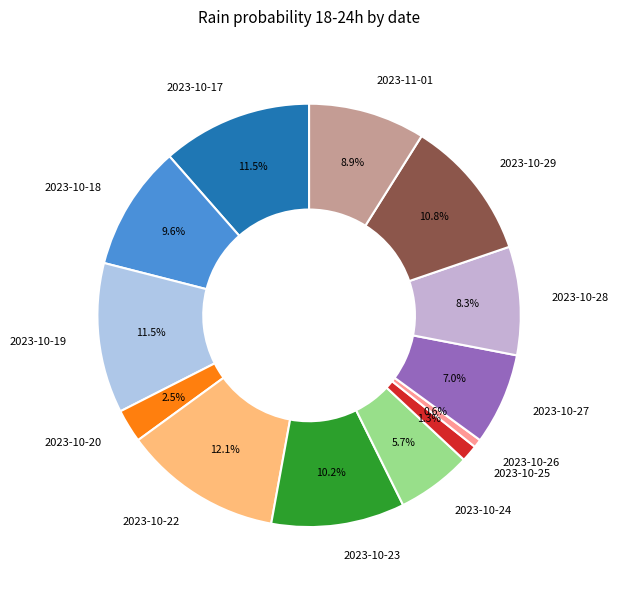

Which slice is the largest?

2023-10-22